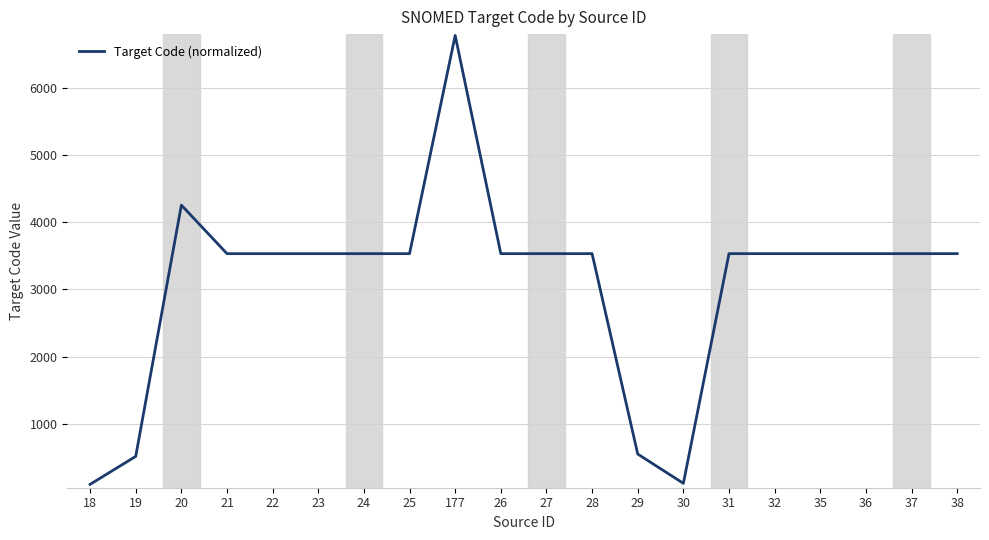

What is the difference between the maximum and second lowest values?

6661.7